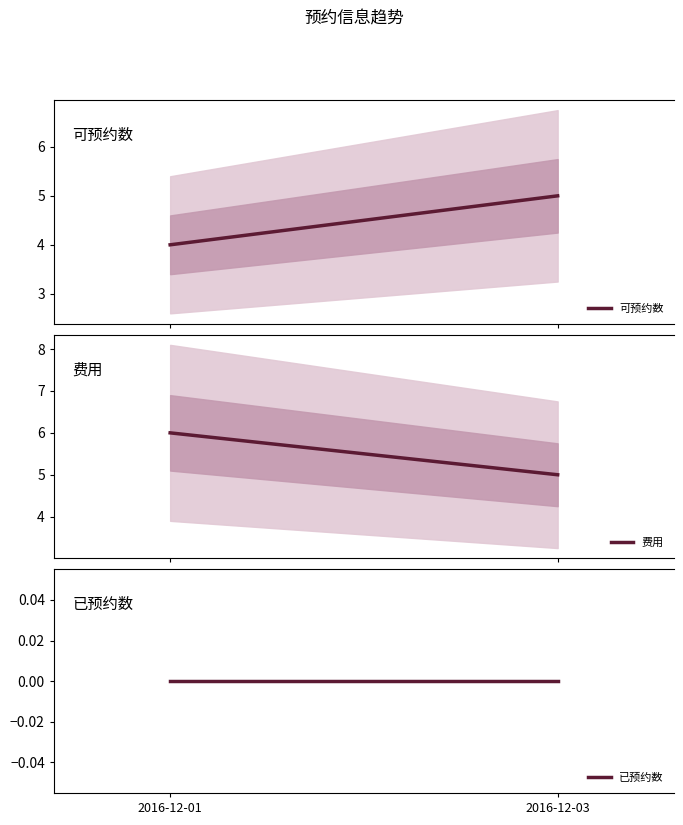

At which label does 可预约数 reach its minimum?

2016-12-01